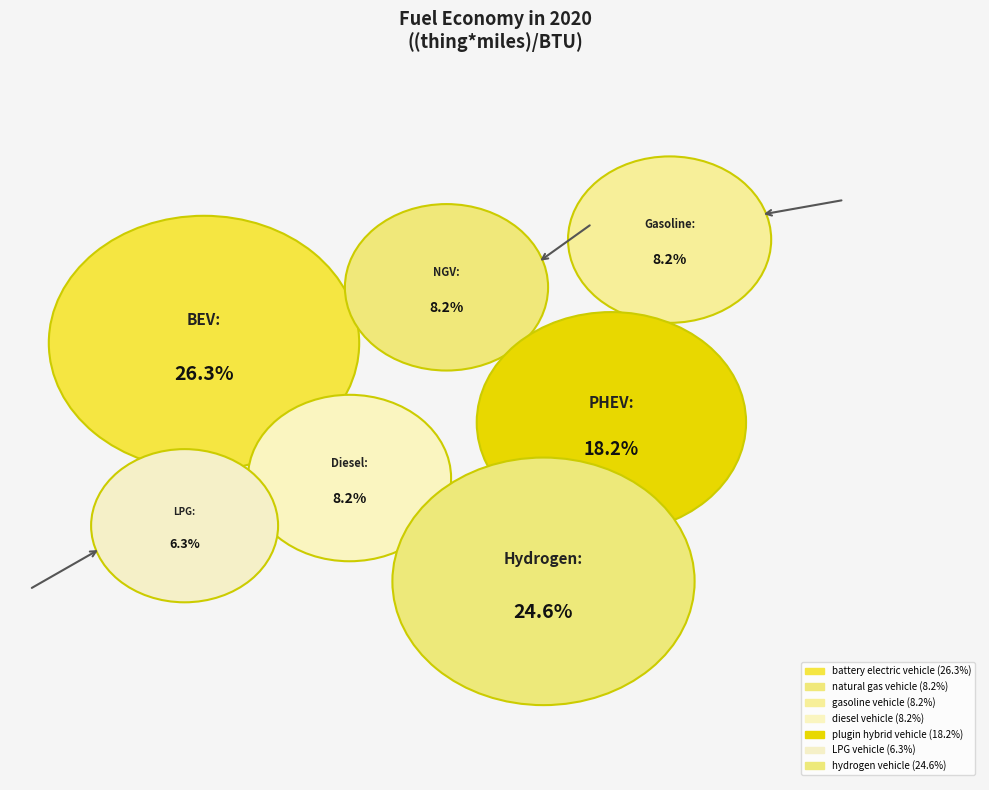

How many slices are in this pie chart?

7